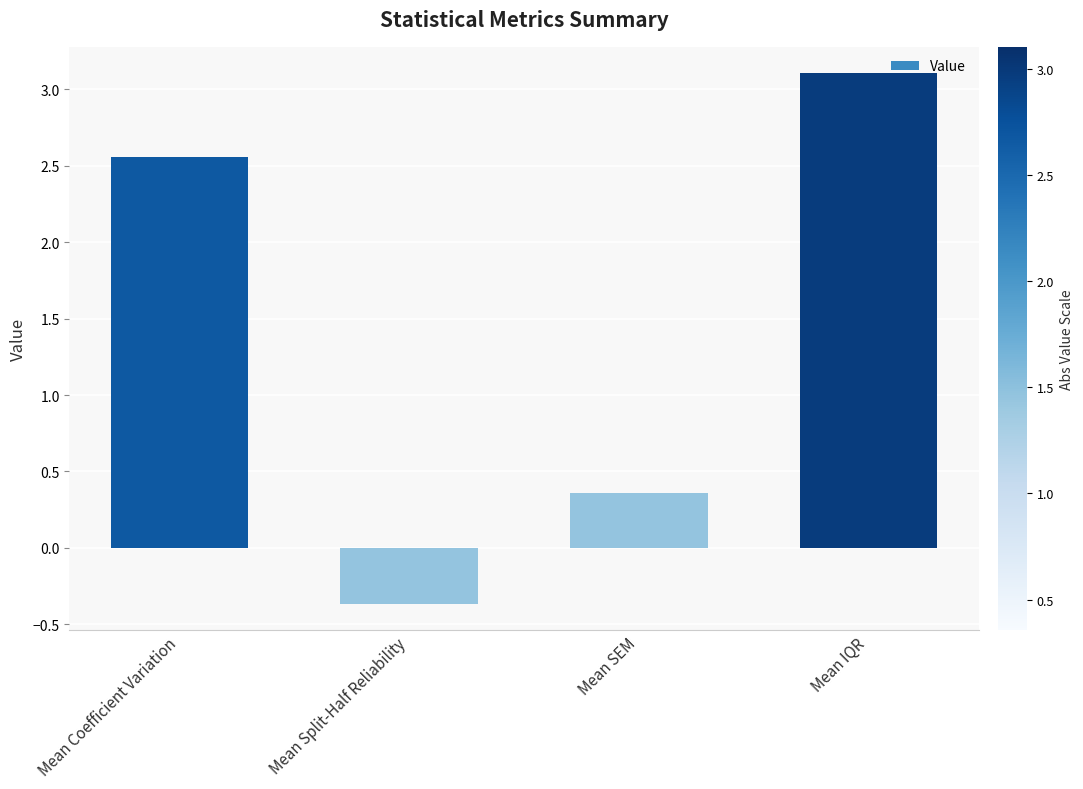

List the labels in order of value, largest first.

Mean IQR, Mean Coefficient Variation, Mean SEM, Mean Split-Half Reliability